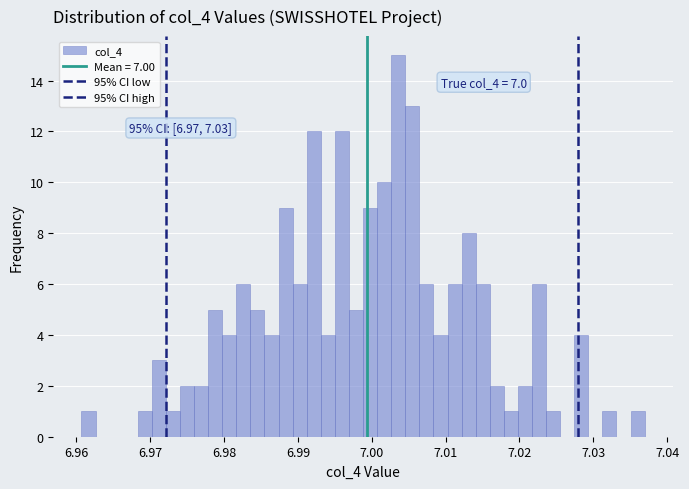

Read against the x-axis, roughly where is the centre of the tallest bar?

7.004